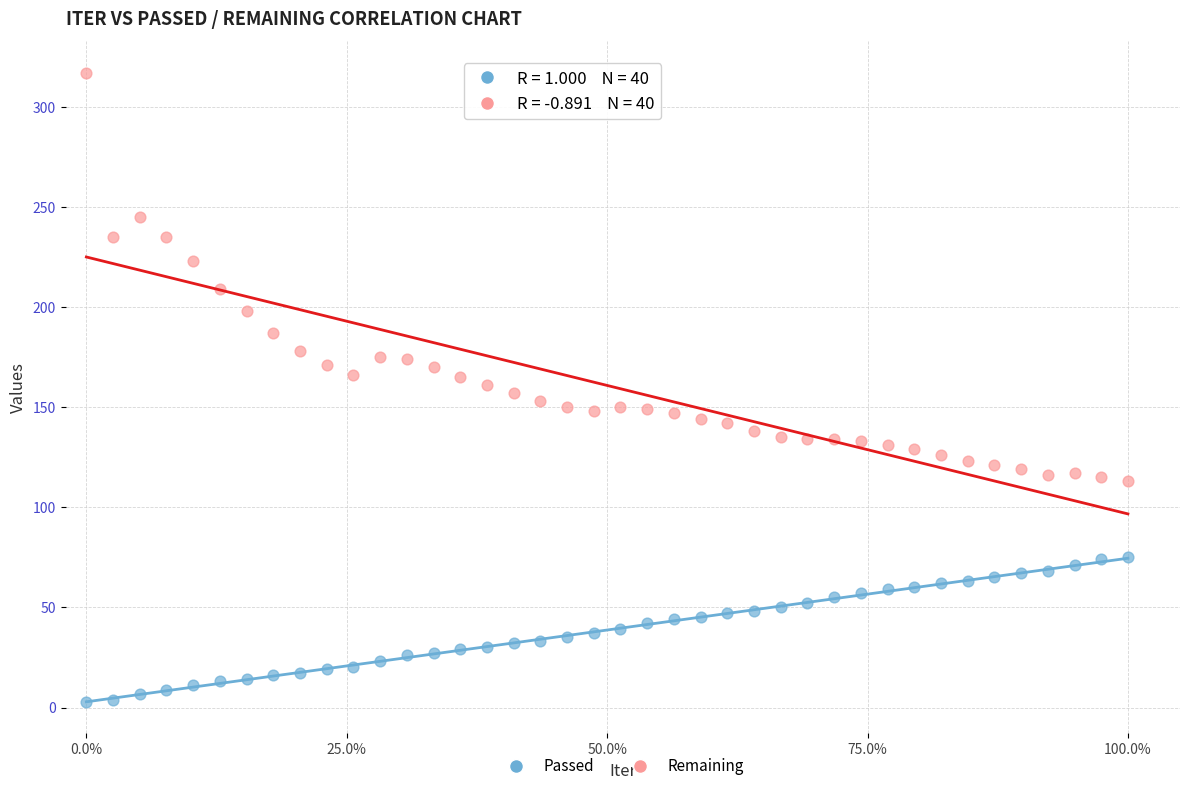

Across all data points, what is the range of Y values (max minus min)?

314